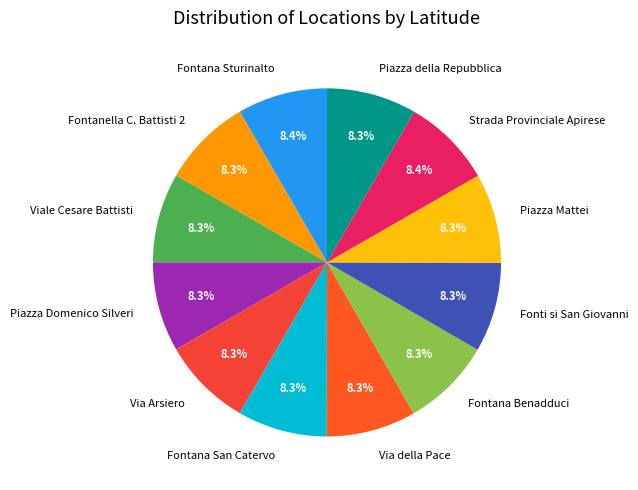

Does Via della Pace account for over 50% of the chart?

No